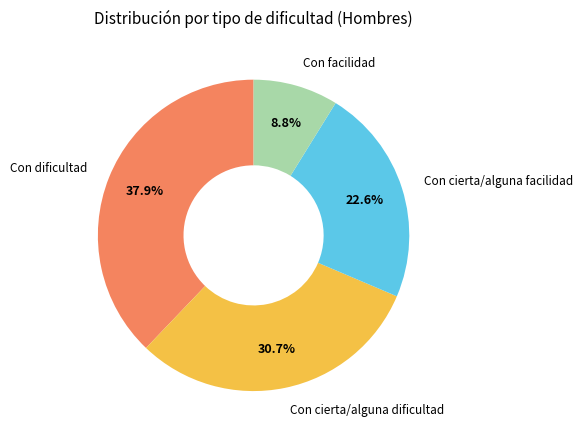

Is there any slice that represents more than half of the pie?

No